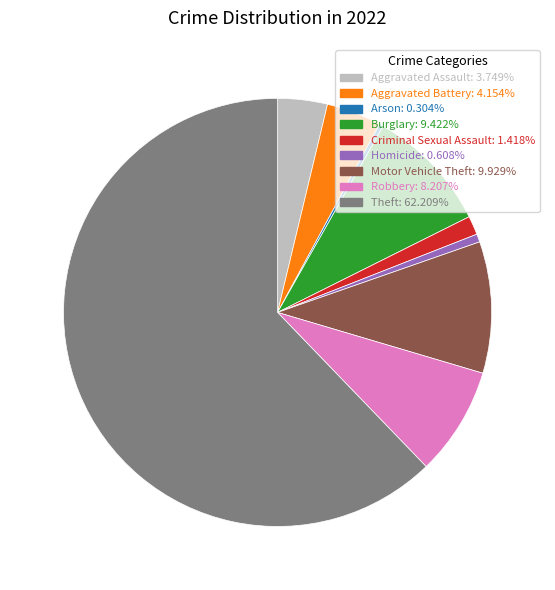

Is there any slice that represents more than half of the pie?

Yes